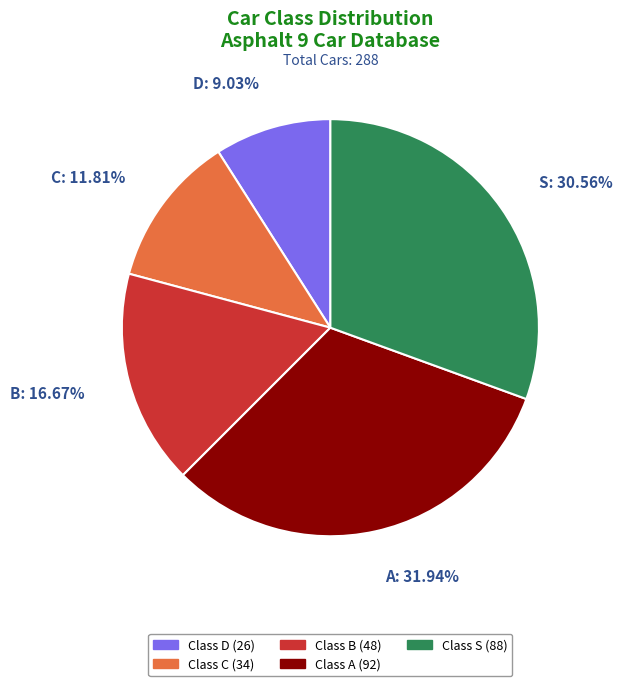

What is the ratio of the value at Class A (92) to the value at Class B (48)?

1.9